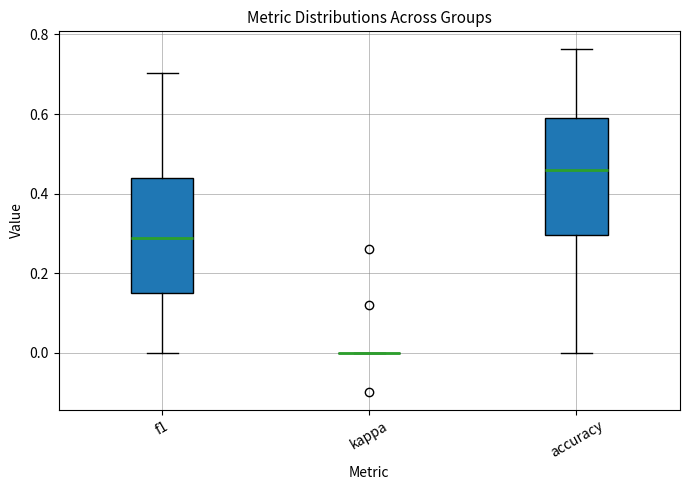

Reading left to right, read every box against the y-axis: the position of its median line, the range the box covers, and the ends of its whiskers. The values are not printed on the chart, so give them approximately, as read against the axis.

f1: median 0.28, box 0.14 to 0.44, whiskers 0.00 to 0.70
kappa: box collapsed to a line at 0.00, whiskers 0.00 to 0.00
accuracy: median 0.46, box 0.30 to 0.60, whiskers 0.00 to 0.76